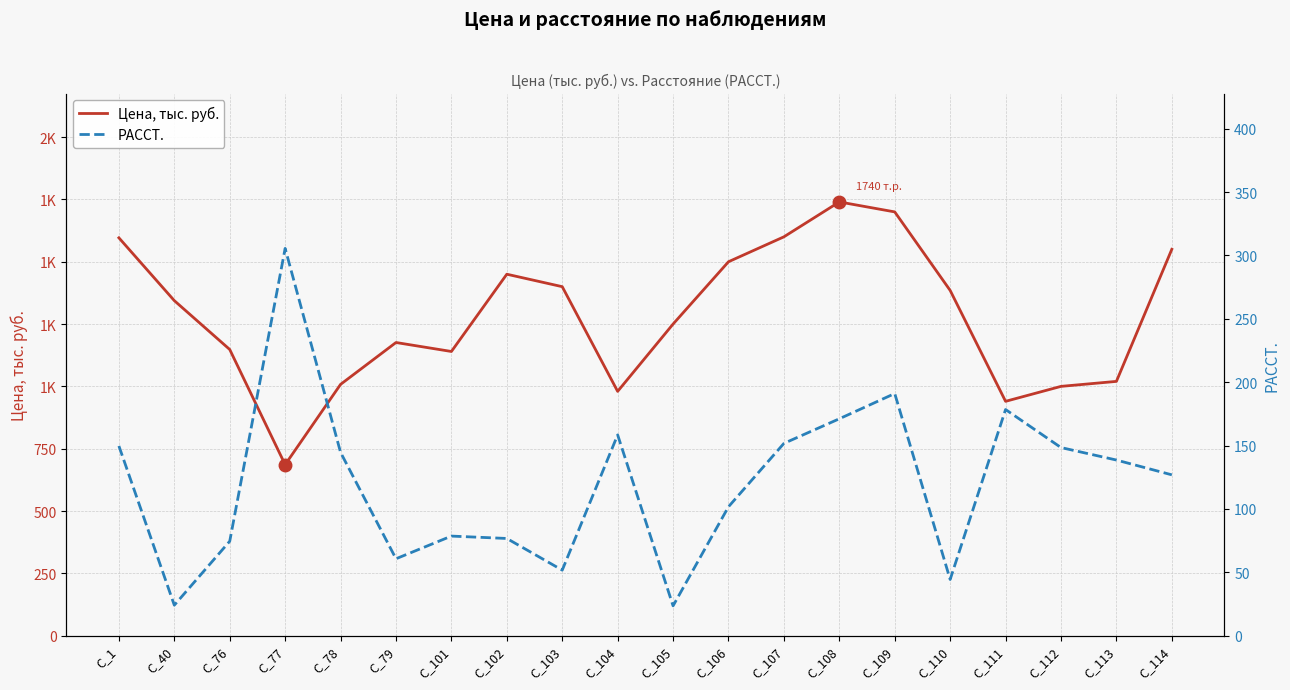

Where is the first local minimum for РАССТ.?

C_40